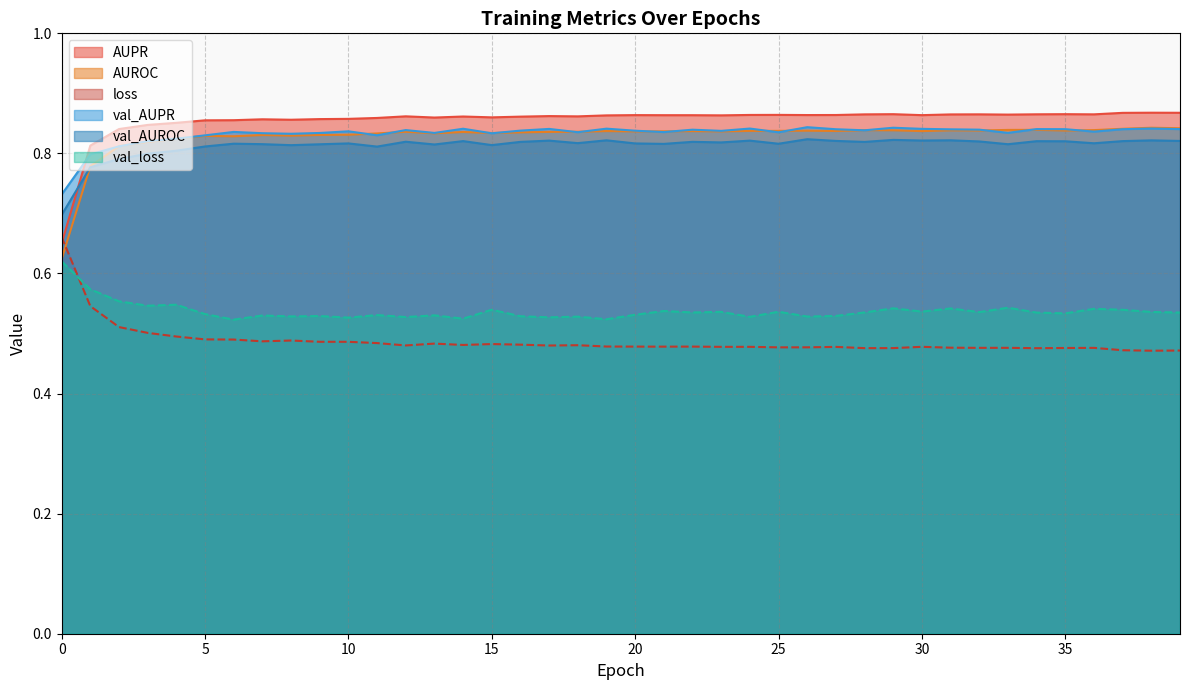

True or false: val_AUPR has more than 0 interior local peaks.

True